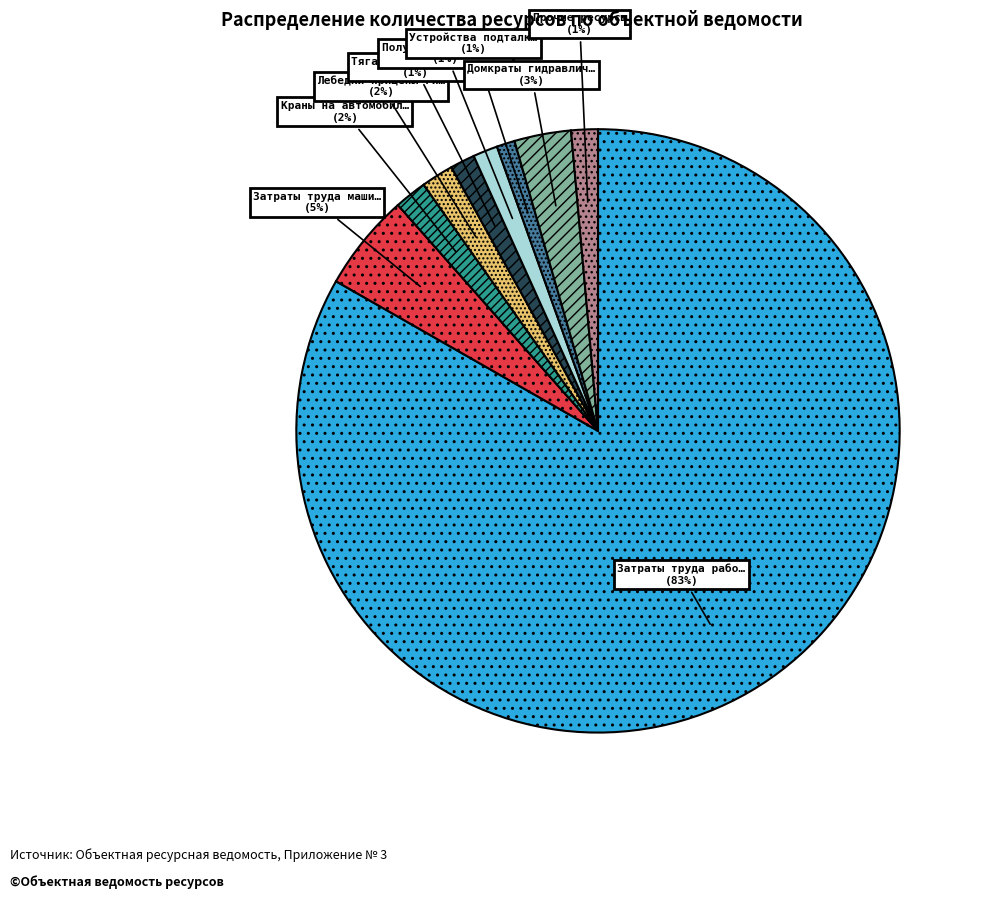

Is there a majority slice in this chart?

Yes